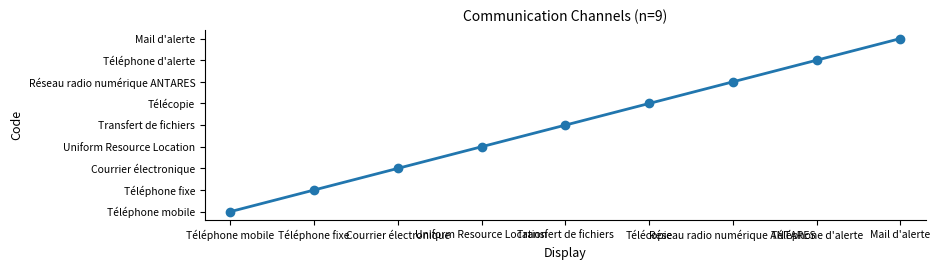

True or false: the data has more than 0 interior local peaks.

False